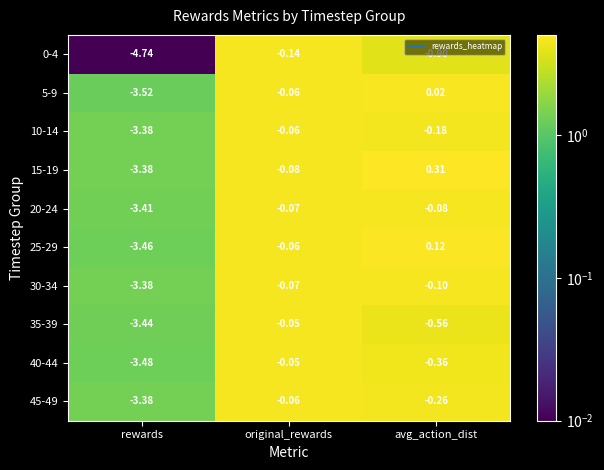

Is the value of 30-34 at avg_action_dist greater than the value of 0-4 at original_rewards?

Yes